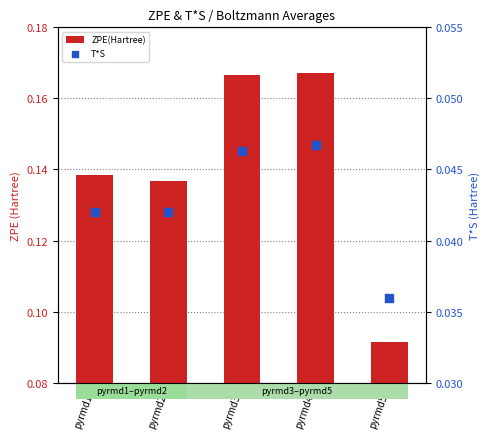

Which series reaches the minimum Y coordinate?

T*S